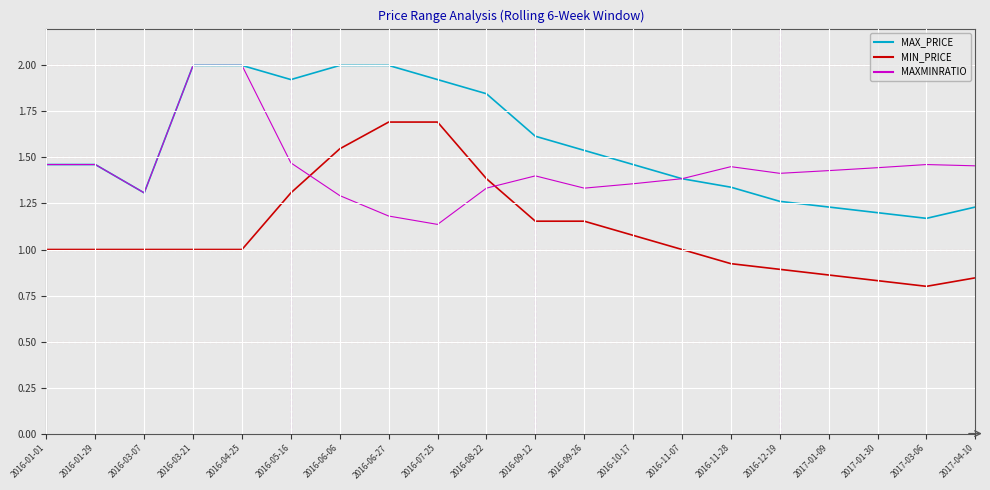

Rank the series at 2016-07-25 from lowest to highest value.

MAXMINRATIO, MIN_PRICE, MAX_PRICE